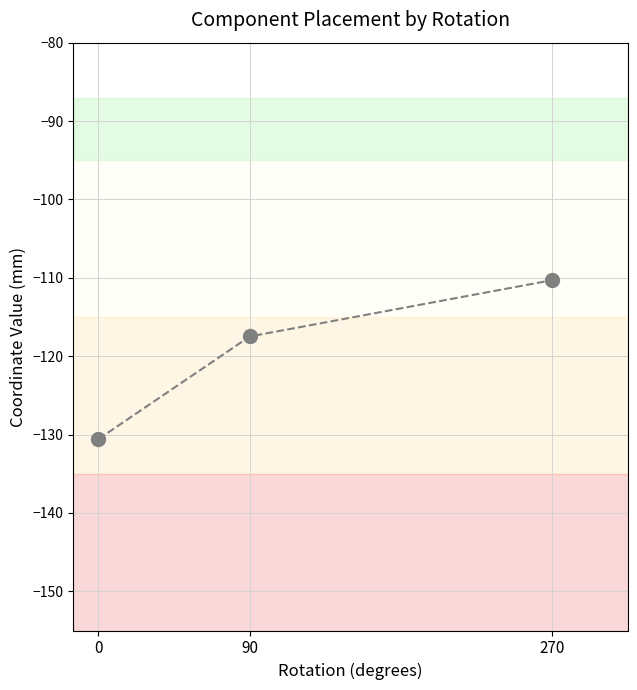

What is the sum of all Mid Y values?

-358.4